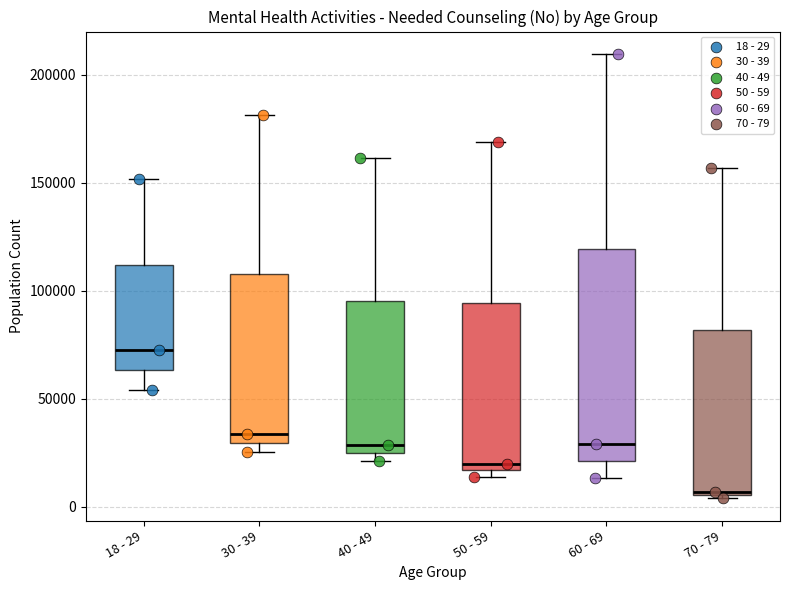

Reading left to right, read every box against the y-axis: the position of its median line, the range the box covers, and the ends of its whiskers. The values are not printed on the chart, so give them approximately, as read against the axis.

18 - 29: median 70000, box 65000 to 110000, whiskers 55000 to 150000
30 - 39: median 35000, box 30000 to 110000, whiskers 25000 to 180000
40 - 49: median 30000, box 25000 to 95000, whiskers 20000 to 160000
50 - 59: median 20000, box 15000 to 95000, whiskers 15000 (just below the box's lower edge) to 170000
60 - 69: median 30000, box 20000 to 120000, whiskers 15000 to 210000
70 - 79: median 5000, box 5000 to 80000, whiskers 5000 to 155000